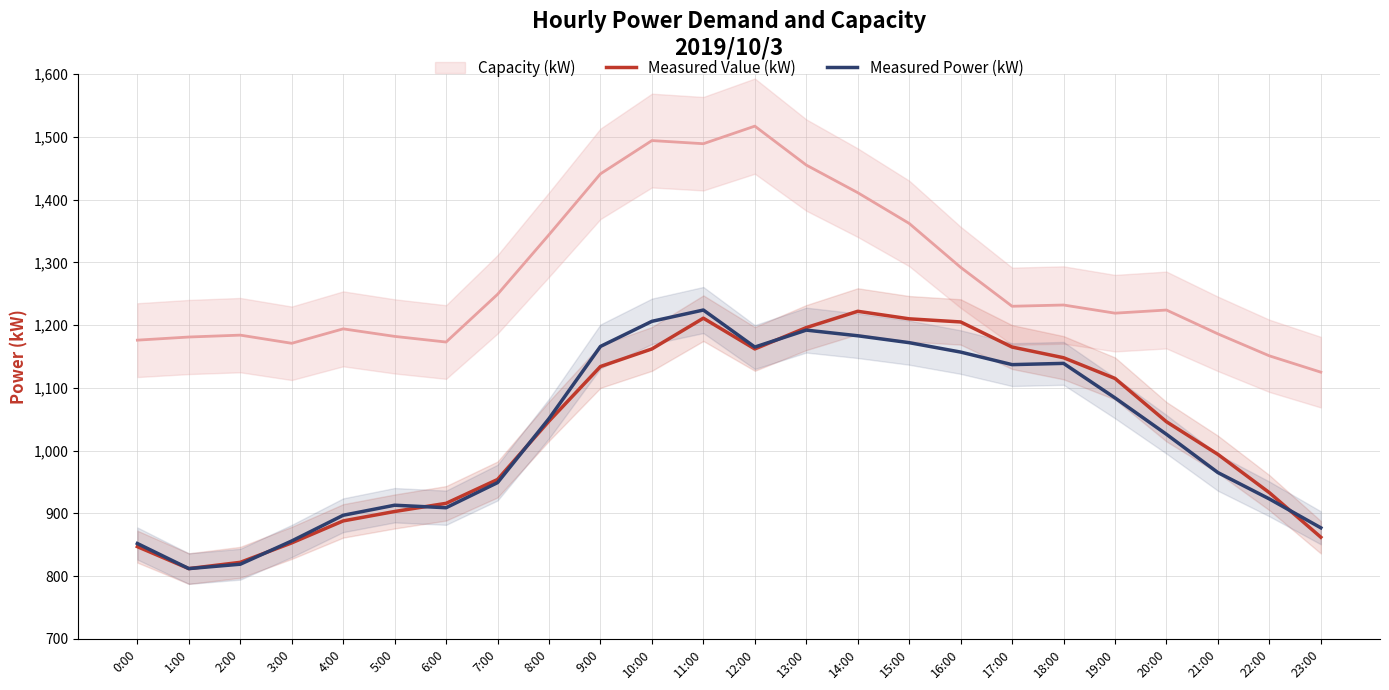

At how many categories does at least one series exceed 935?

15